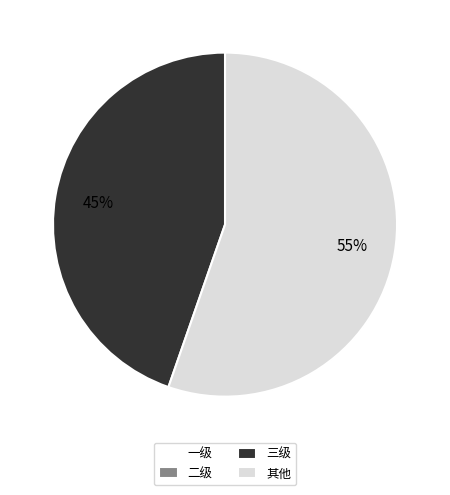

Is the sum of 三级 and 其他 greater than half?

Yes